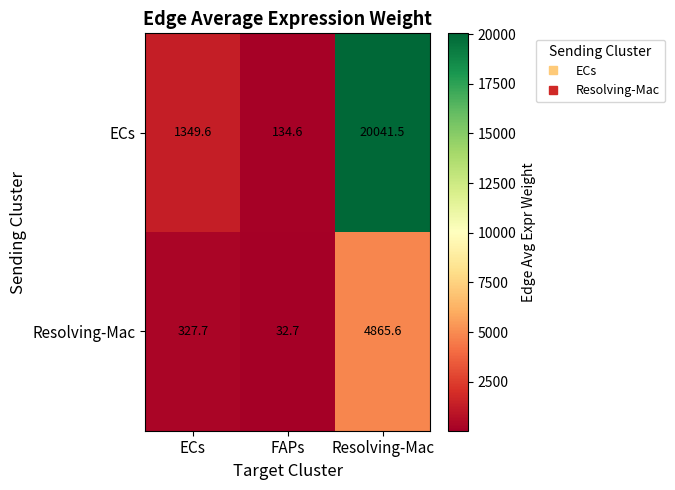

Reading left to right, what are all the values shown in this chart?

ECs: ECs=1349.6	FAPs=134.6	Resolving-Mac=20041.5
Resolving-Mac: ECs=327.7	FAPs=32.7	Resolving-Mac=4865.6